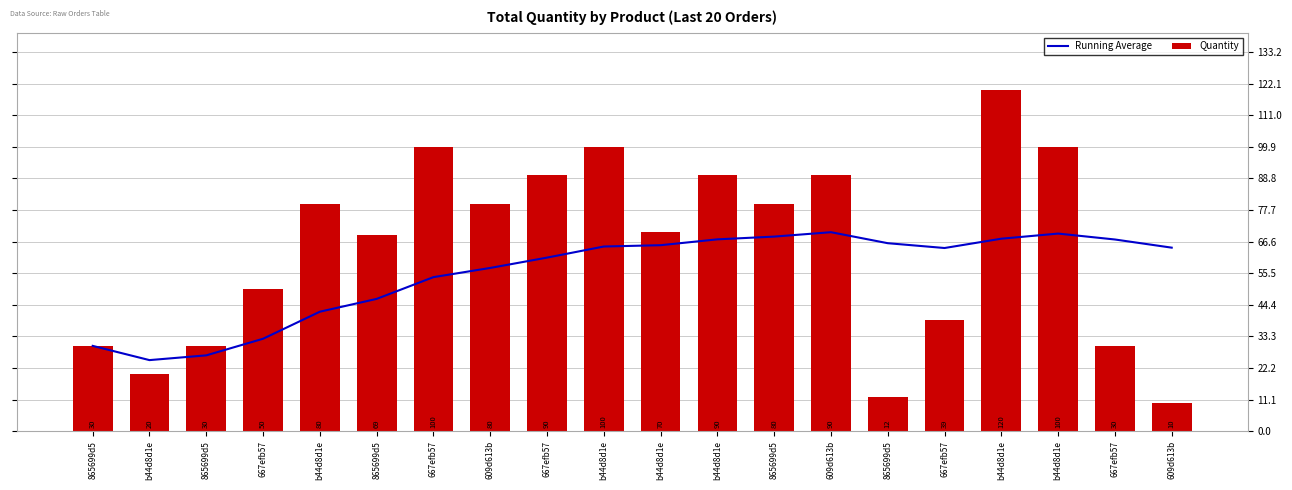

What is the difference between the highest and lowest values at 667efb57?

17.5